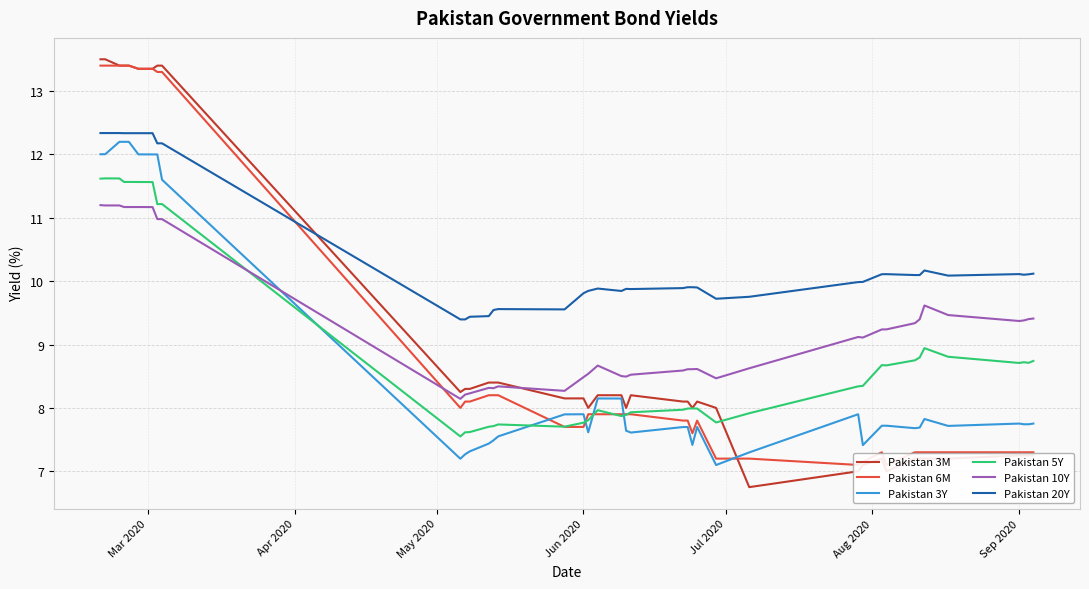

Rank the series by their maximum value, from highest to lowest.

Pakistan 3M, Pakistan 6M, Pakistan 20Y, Pakistan 3Y, Pakistan 5Y, Pakistan 10Y